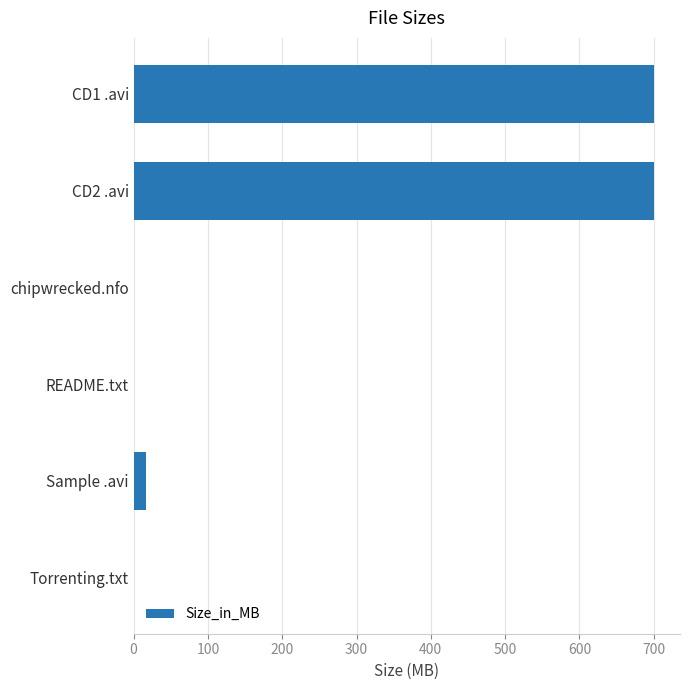

Are the bars horizontal?

Yes